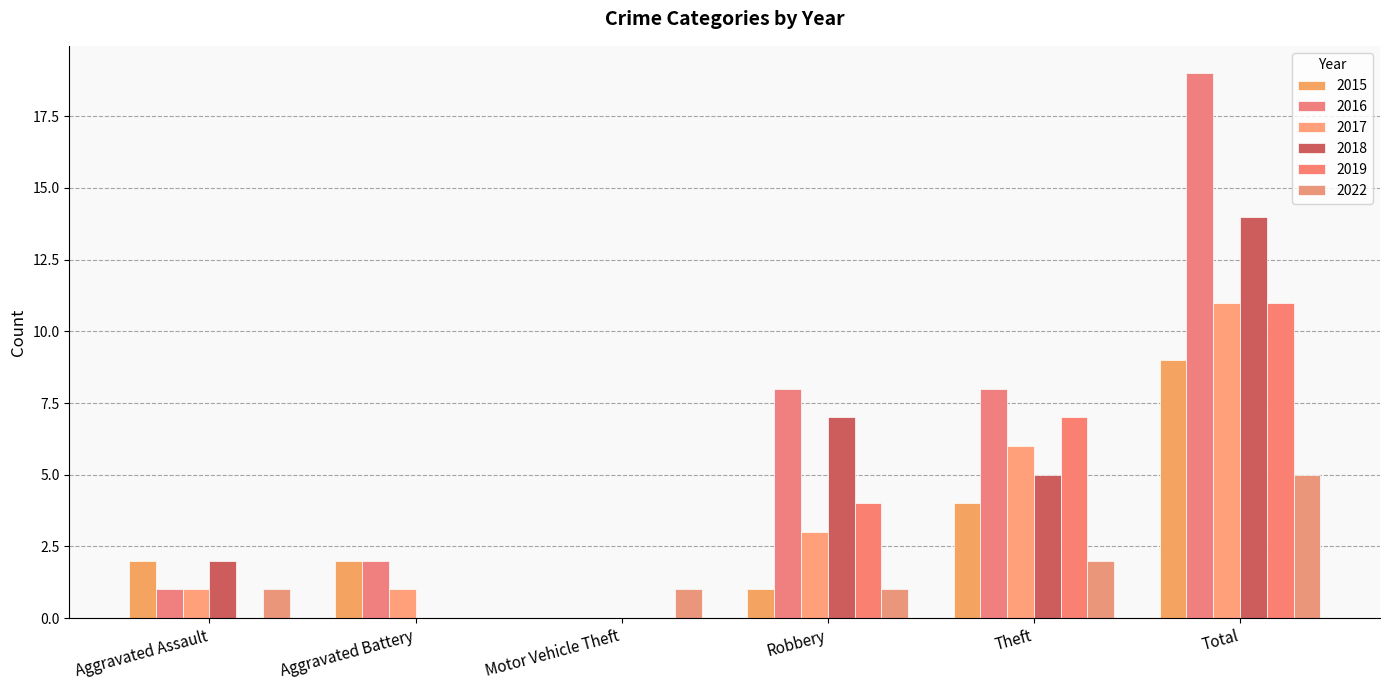

Between Robbery and Total, which is larger?

Total